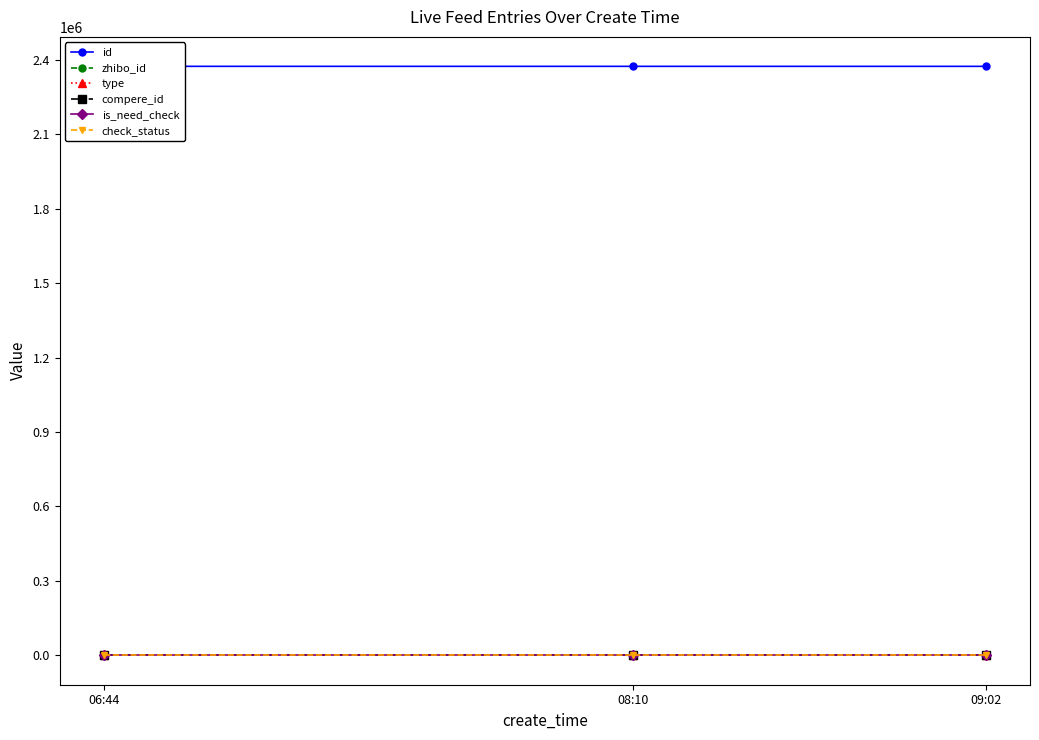

Is the value of is_need_check at 06:44 greater than the value of check_status at 06:44?

No